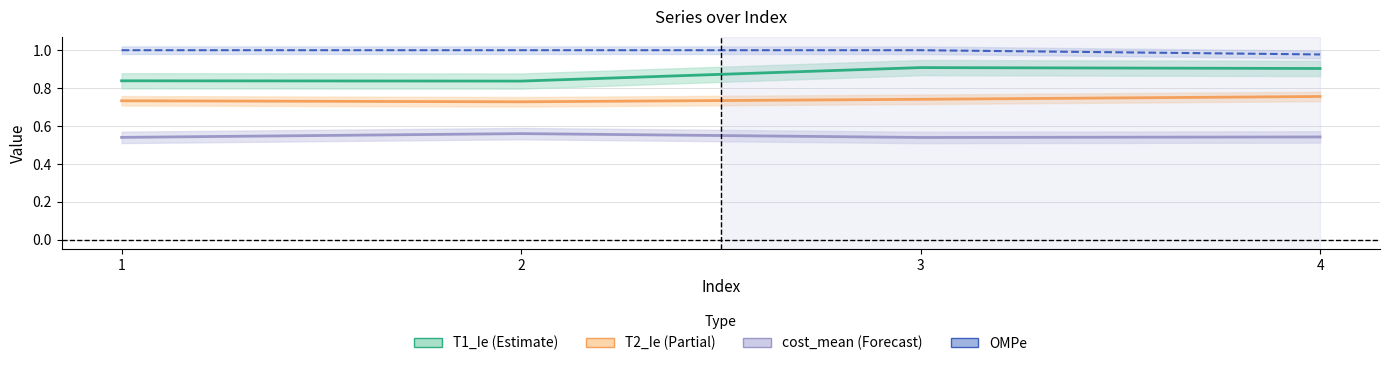

Reading right to left, extract all data points from this chart.

T1_Ie: 0.9	0.9	0.8	0.8
T2_Ie: 0.8	0.7	0.7	0.7
cost_mean: 0.5	0.5	0.6	0.5
OMPe: 1.0	1.0	1.0	1.0